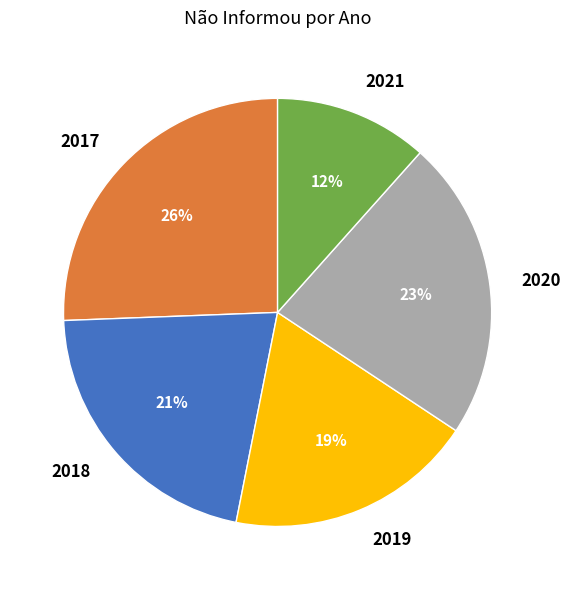

Count the number of slices in the pie.

5